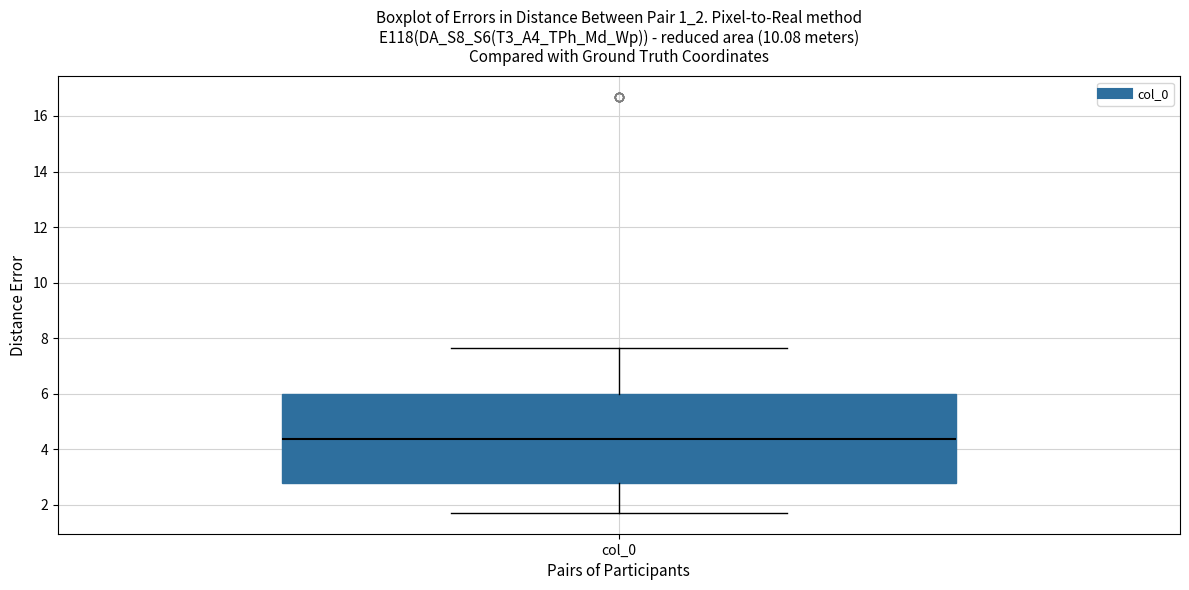

Where is the upper edge of the box for col_0 on the y-axis? The values are not printed on the chart, so give them approximately, as read against the axis.

6.0